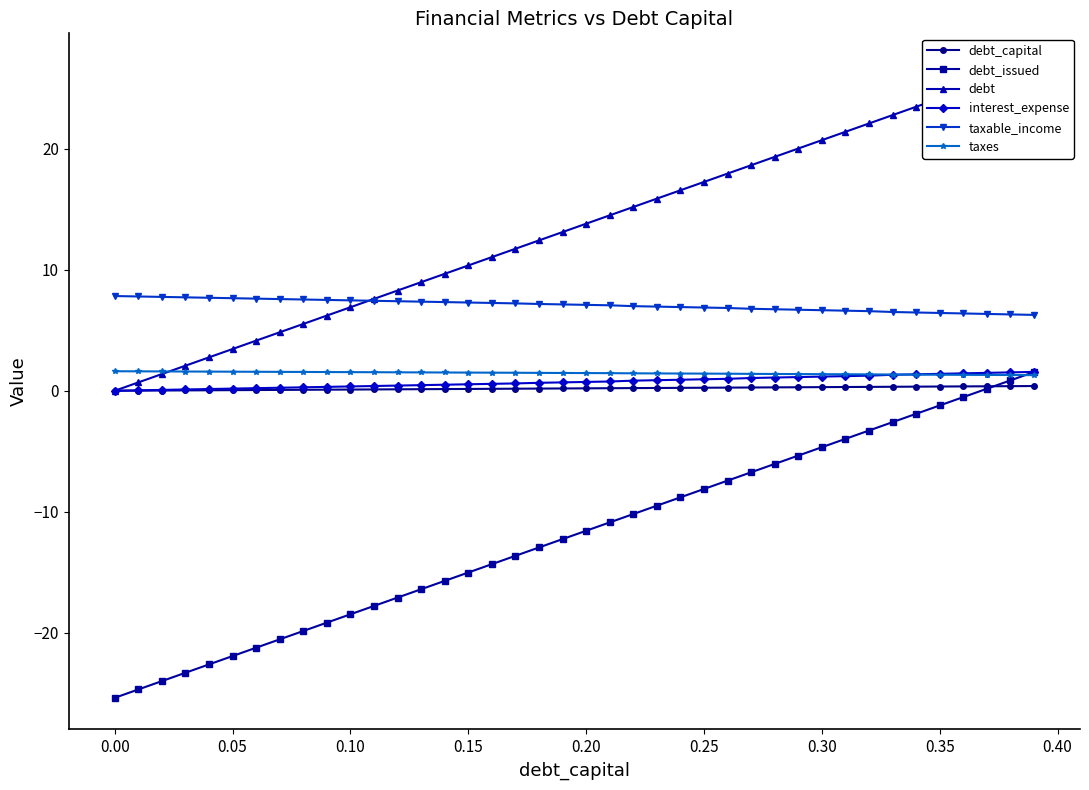

True or false: debt_issued and taxable_income intersect in this chart.

False